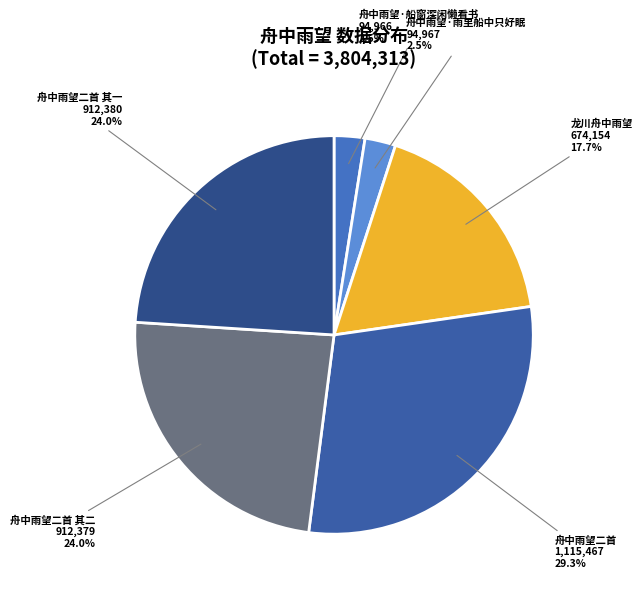

Is it true that 舟中雨望·船窗深闲懒看书 is 17% of the pie?

False